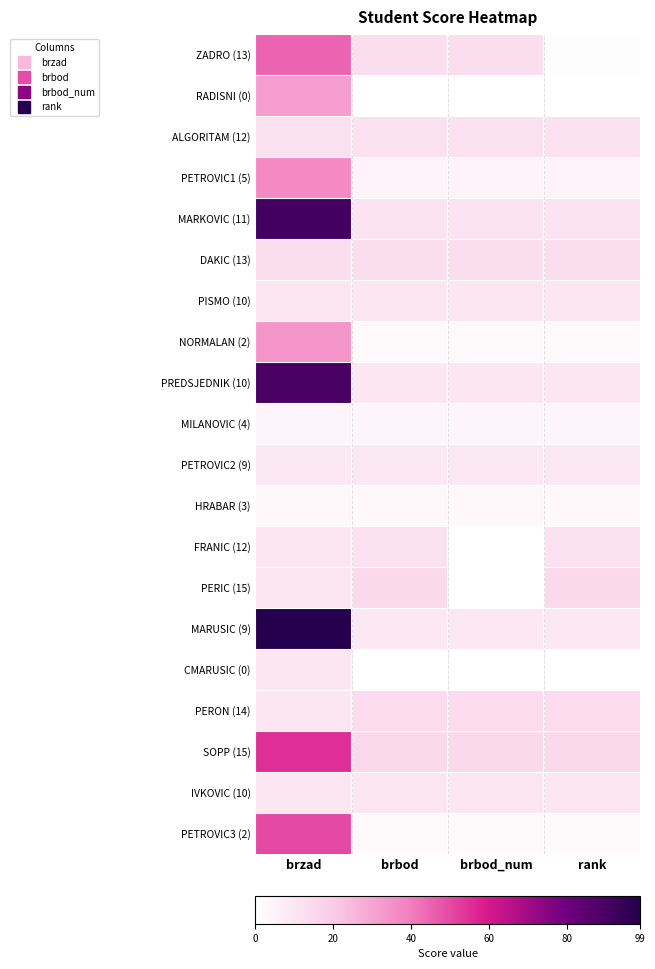

At how many categories does at least one series exceed 82?

1